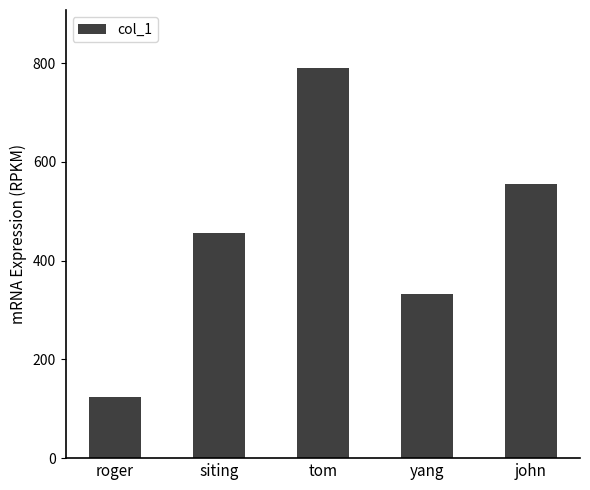

Are the bars horizontal?

No